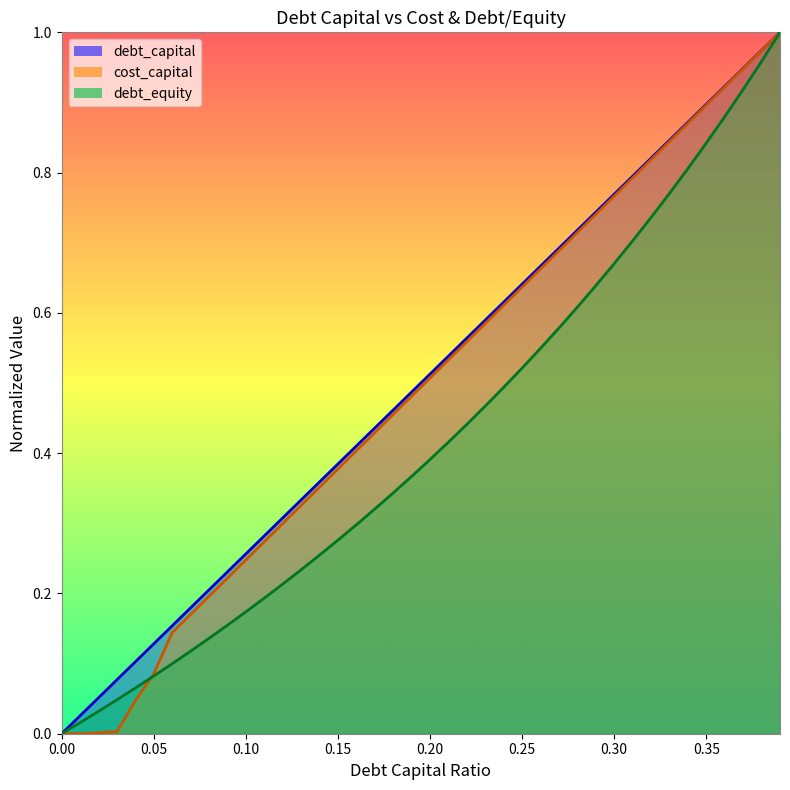

What is the difference between the debt_equity values at 0.35 and 0.32?

0.1